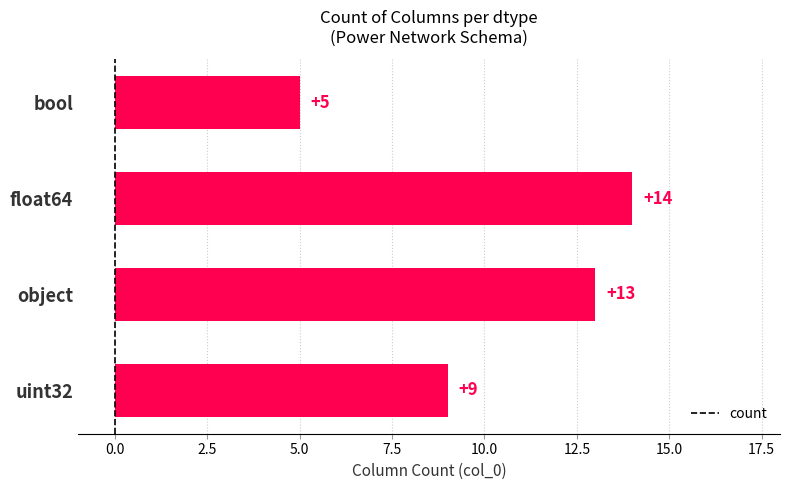

Is it true that the value at uint32 is 9?

True